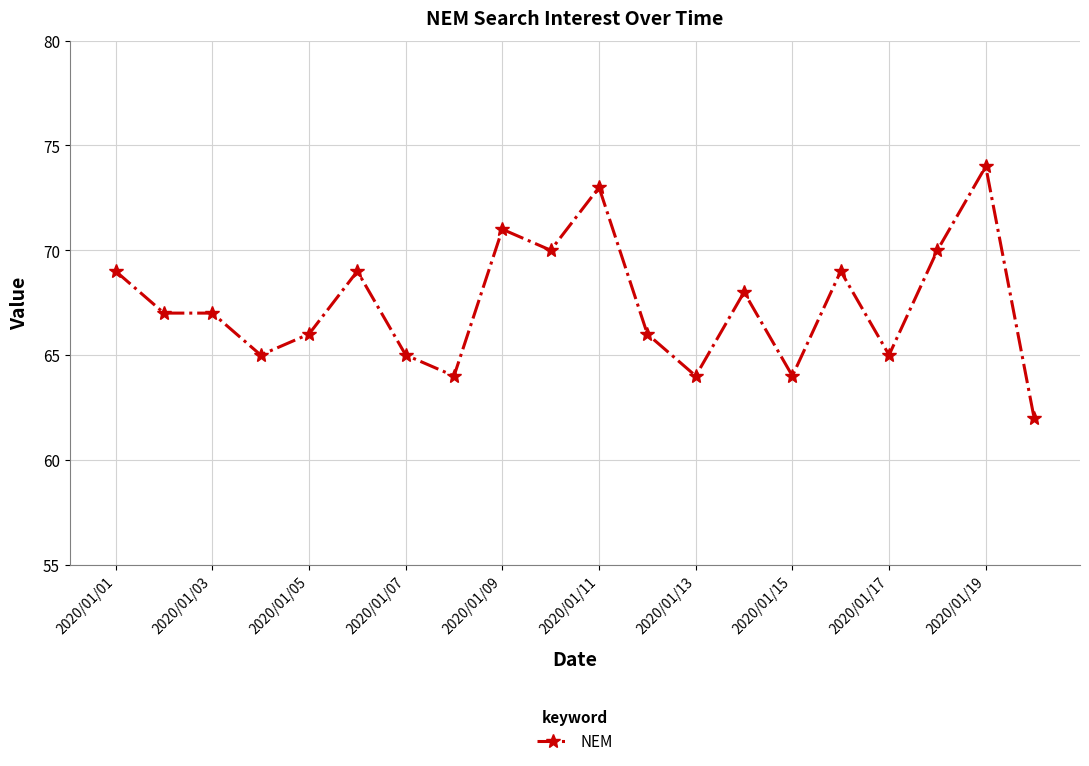

What is the greatest value displayed?

74